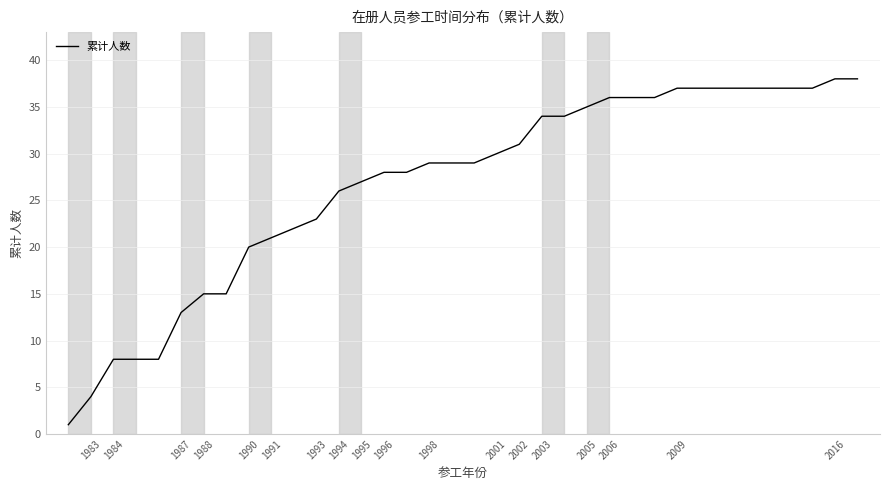

What is the greatest value displayed?

38